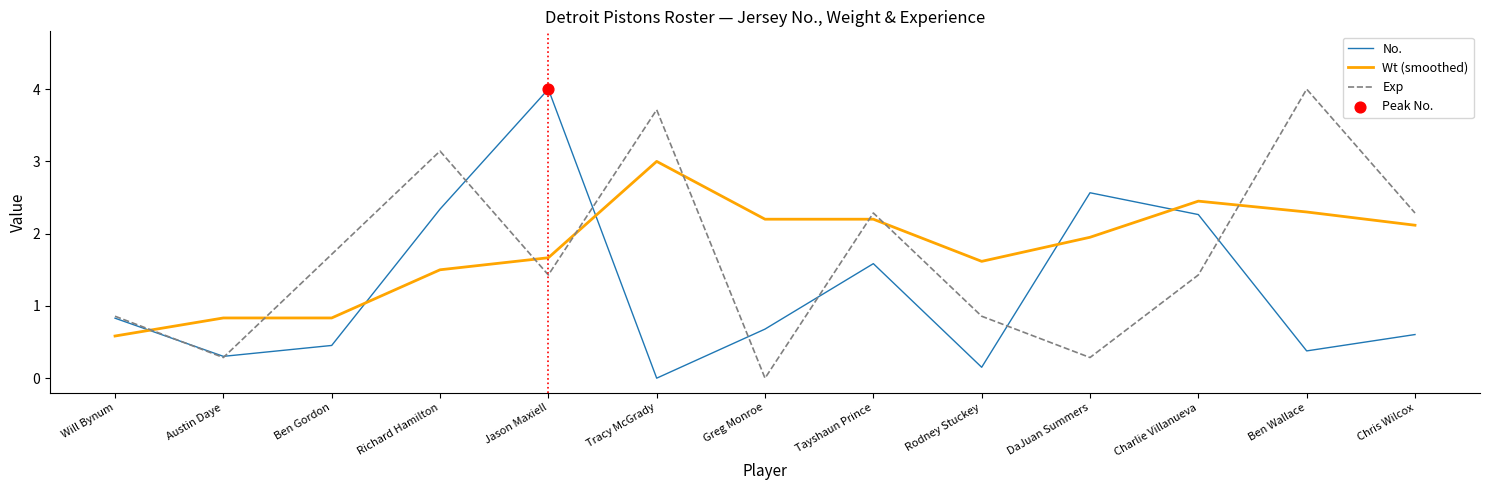

Which series has the largest total across all categories?

Wt (smoothed)